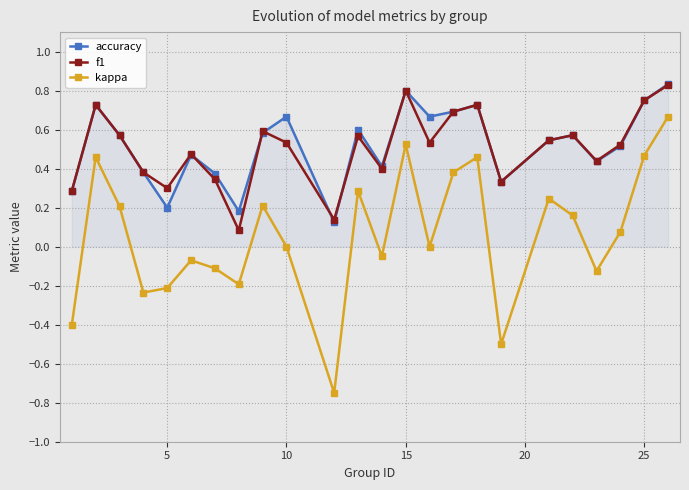

Which series has the largest range (max minus min)?

kappa